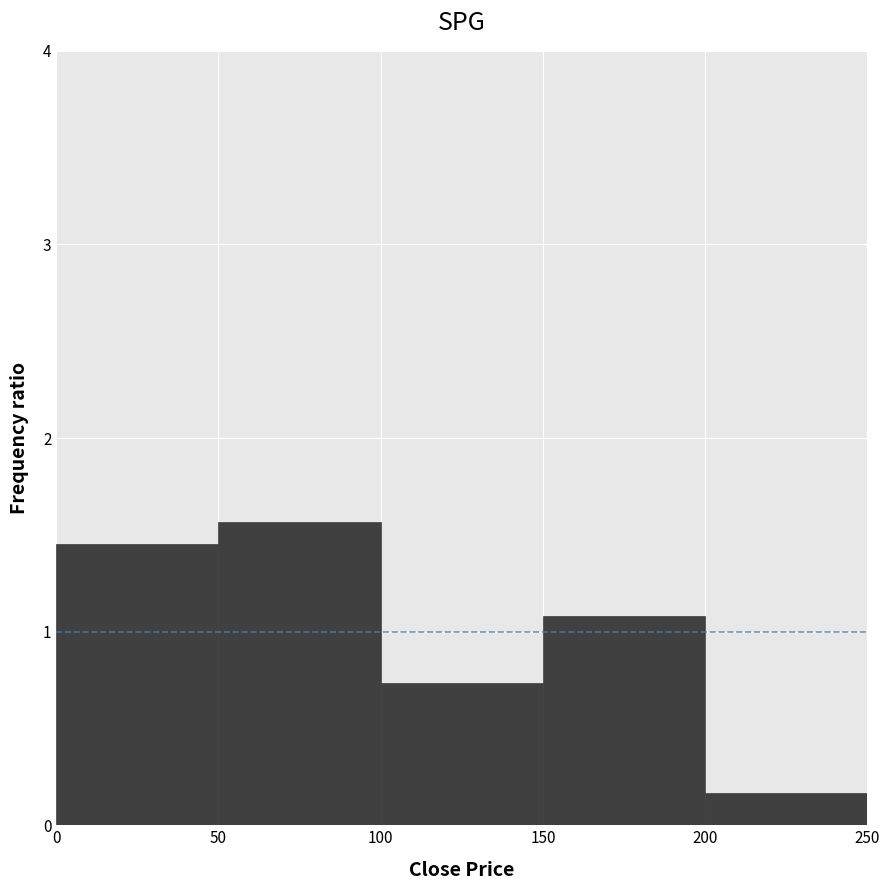

Reading left to right, list every bar in this chart as the range it spans on the x-axis followed by its height. The values are not printed on the chart, so give them approximately, as read against the axis.

0 to 50: 1.5
50 to 100: 1.6
100 to 150: 0.7
150 to 200: 1.1
200 to 250: 0.2